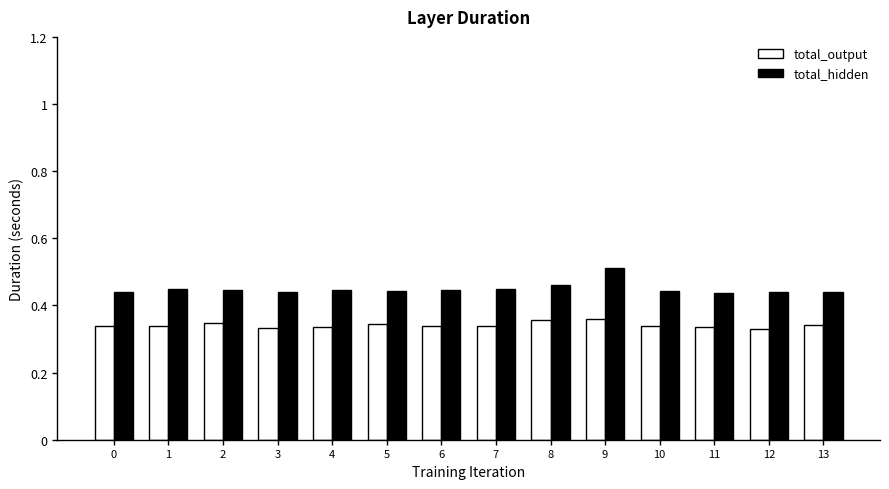

Which category has the highest value in the total_hidden series?

9